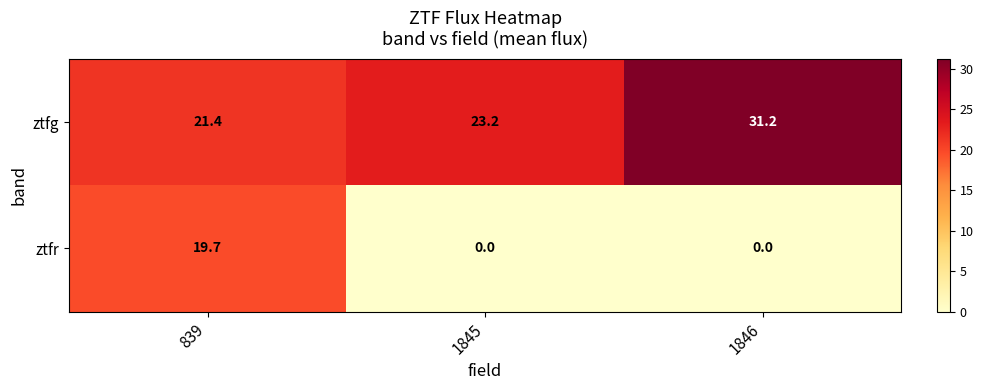

What value does the ztfr series have at 839?

19.7